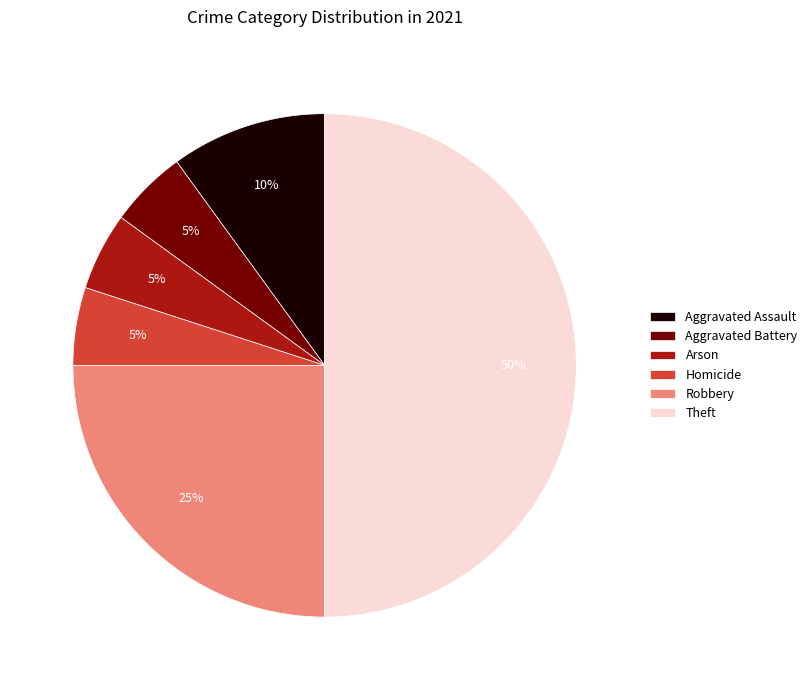

Does Arson represent more than half of the total?

No